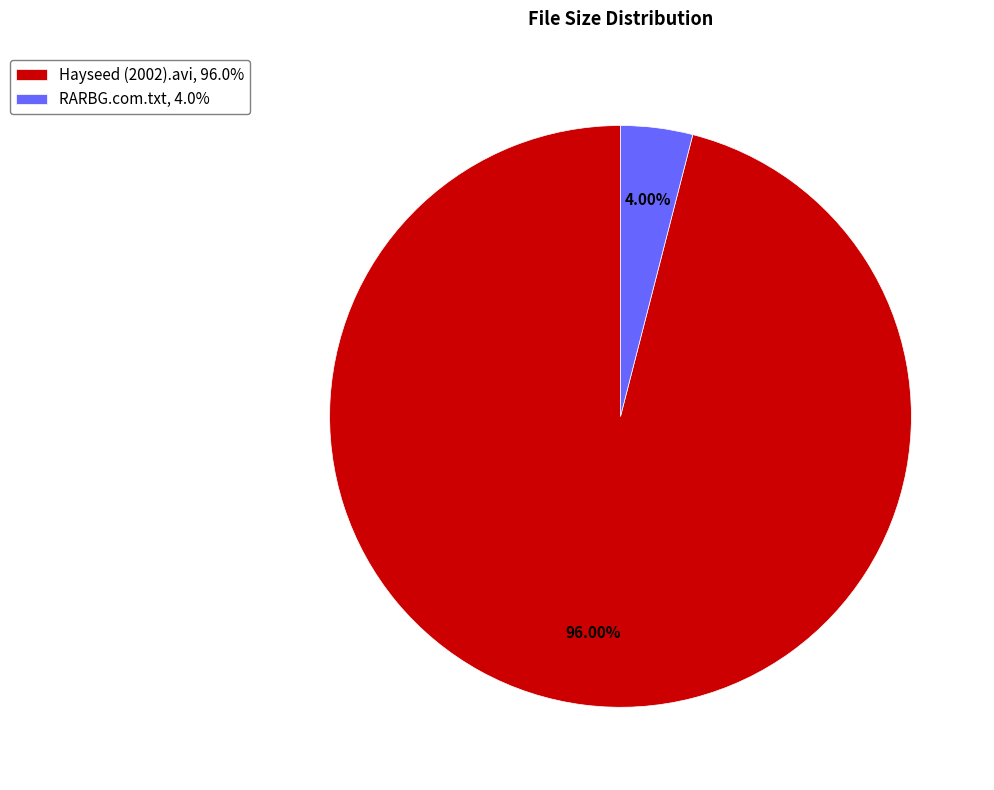

To the nearest percent, what is the average slice percentage?

50%